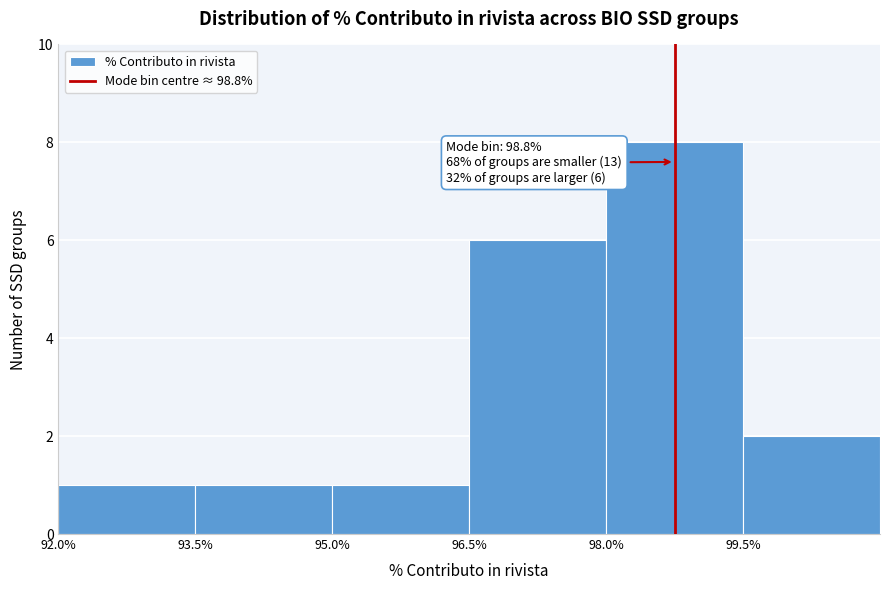

Which range on the x-axis has the tallest bar?

98.0 to 99.5